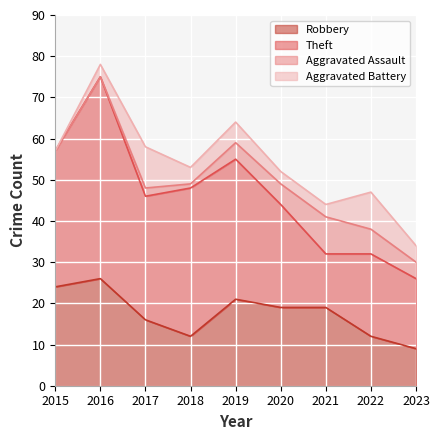

Which series ends up on top after the final intersection of Aggravated Assault and Aggravated Battery?

Aggravated Battery